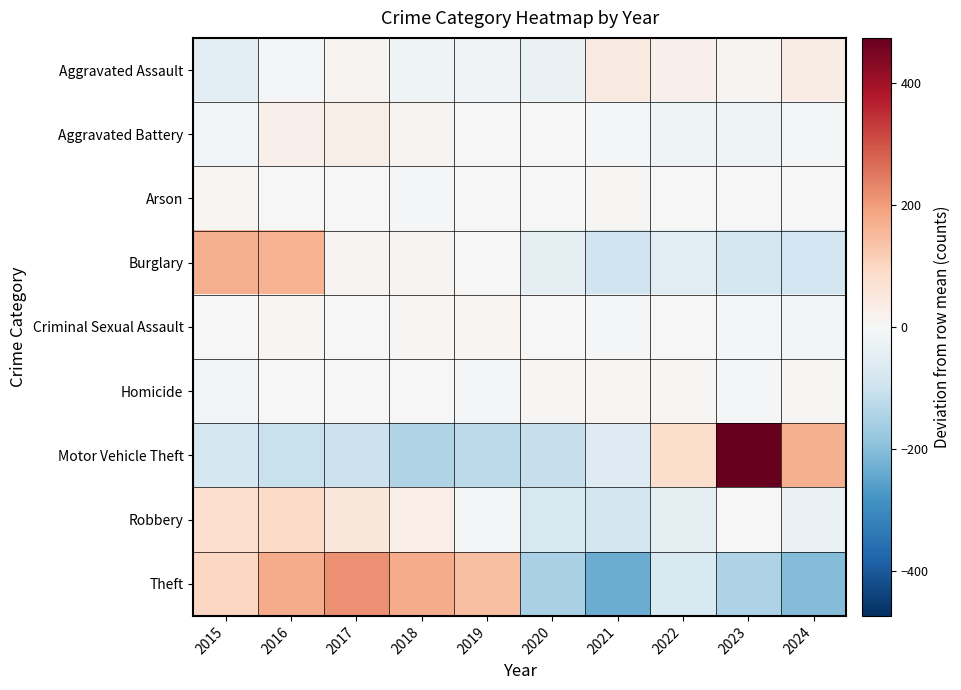

Reading left to right, what are all the values shown in this chart?

Aggravated Assault: 2015=-54.2	2016=-5.2	2017=11.8	2018=-20.2	2019=-15.2	2020=-32.2	2021=40.8	2022=23.8	2023=14.8	2024=35.8
Aggravated Battery: 2015=-13.3	2016=24.7	2017=28.7	2018=11.7	2019=-2.3	2020=0.7	2021=-5.3	2022=-20.3	2023=-19.3	2024=-5.3
Arson: 2015=8.3	2016=-0.7	2017=0.3	2018=-5.7	2019=0.3	2020=-2.7	2021=4.3	2022=-1.7	2023=-0.7	2024=-1.7
Burglary: 2015=173.0	2016=165.0	2017=12.0	2018=12.0	2019=1.0	2020=-45.0	2021=-95.0	2022=-50.0	2023=-82.0	2024=-91.0
Criminal Sexual Assault: 2015=1.9	2016=8.9	2017=0.9	2018=5.9	2019=10.9	2020=0.9	2021=-7.1	2022=-1.1	2023=-9.1	2024=-12.1
Homicide: 2015=-13.3	2016=-1.3	2017=2.7	2018=-3.3	2019=-6.3	2020=4.7	2021=10.7	2022=6.7	2023=-5.3	2024=4.7
Motor Vehicle Theft: 2015=-82.3	2016=-106.3	2017=-102.3	2018=-143.3	2019=-122.3	2020=-108.3	2021=-62.3	2022=84.7	2023=473.7	2024=168.7
Robbery: 2015=78.9	2016=89.9	2017=51.9	2018=29.9	2019=-11.1	2020=-77.1	2021=-88.1	2022=-42.1	2023=-1.1	2024=-31.1
Theft: 2015=97.1	2016=176.1	2017=217.1	2018=175.1	2019=142.1	2020=-151.9	2021=-233.9	2022=-70.9	2023=-145.9	2024=-204.9